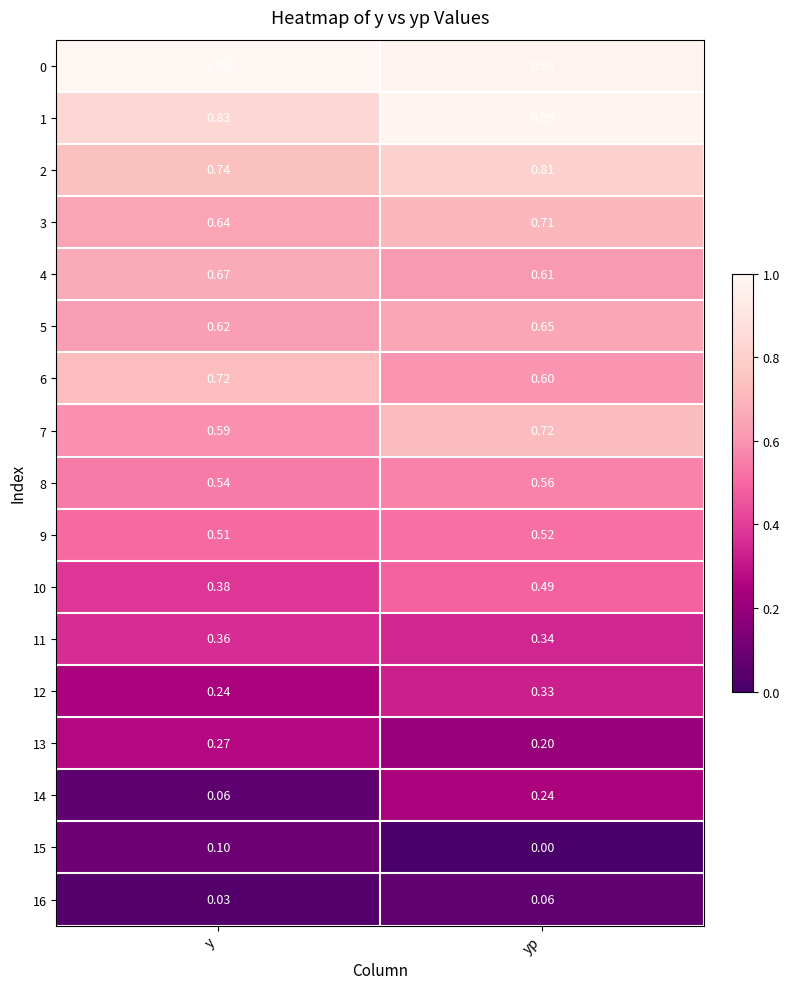

At which label is 1 closest to 0?

y